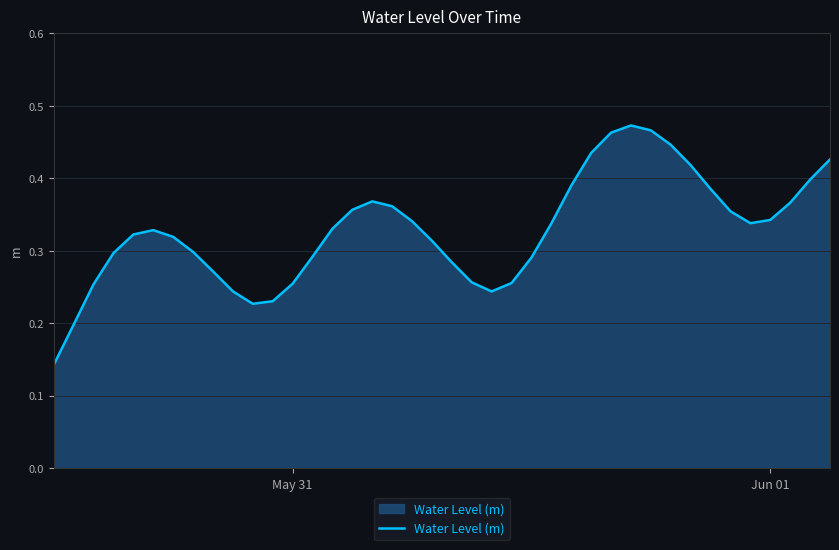

Count the values in the range 0 to 1.

40